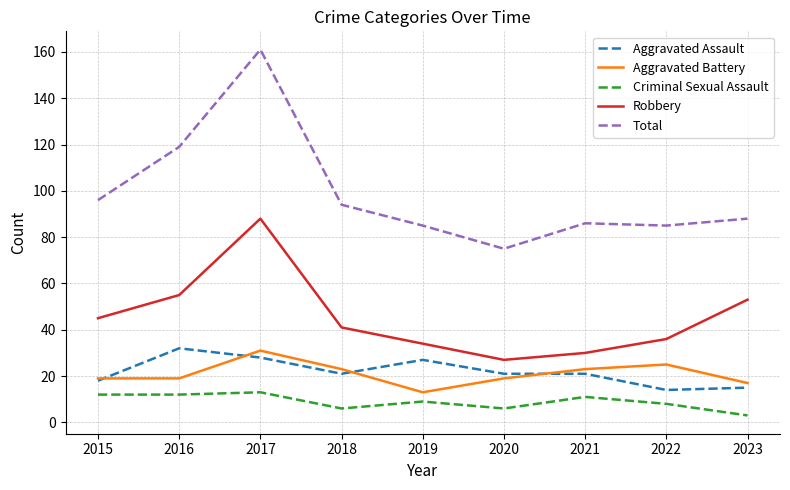

Is this an area chart (filled region under the line)?

No